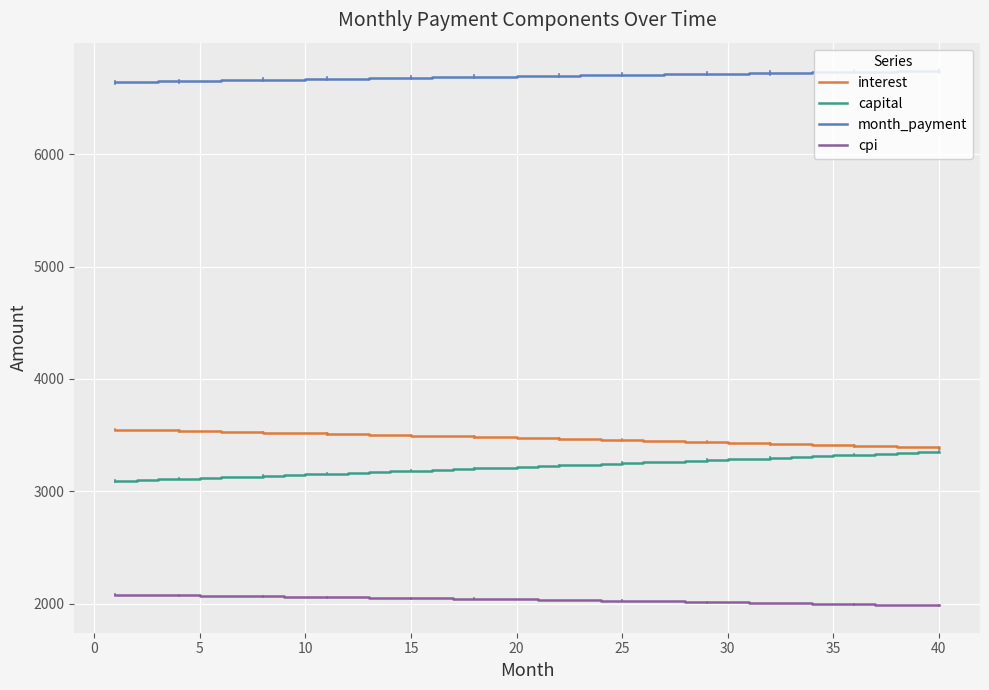

Which series has the largest total across all categories?

month_payment